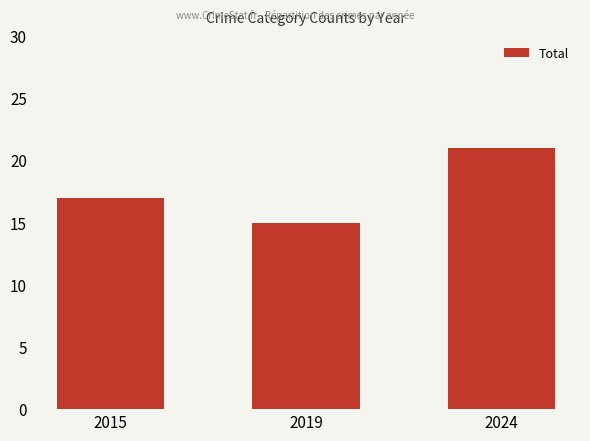

Rank the categories by value from highest to lowest.

2024, 2015, 2019